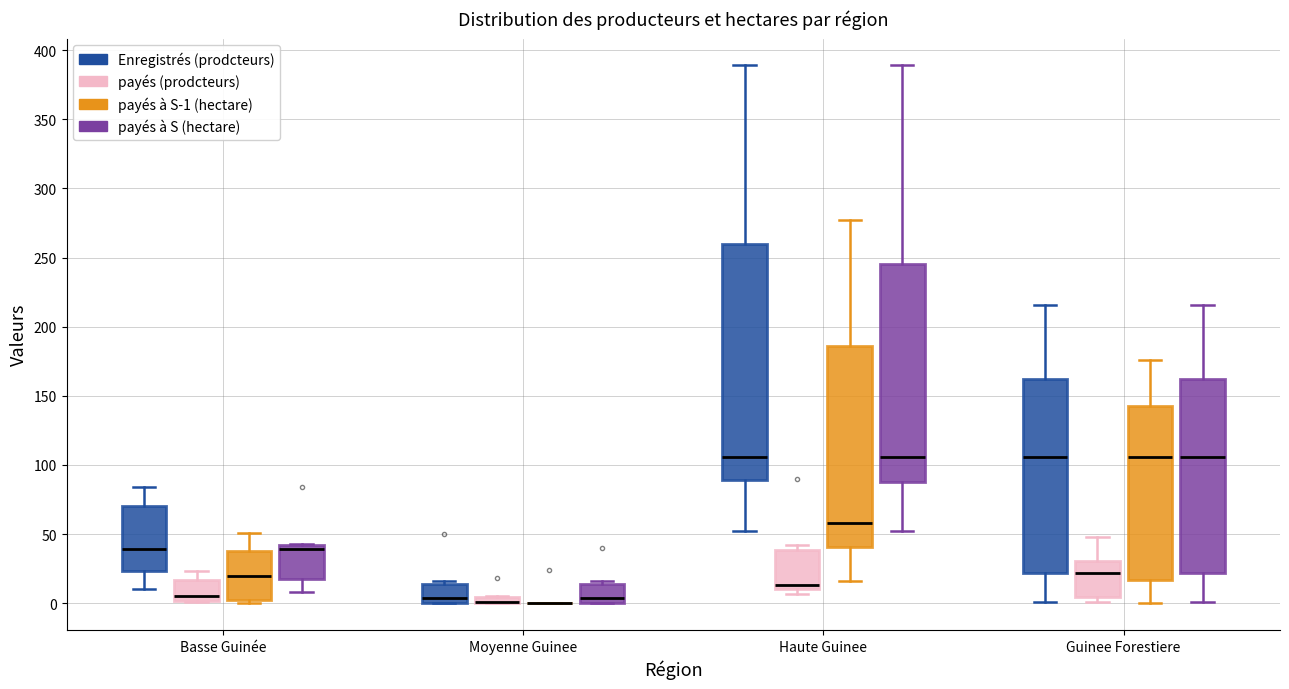

Which box is the tallest, from its lower edge to its upper edge?

Haute Guinee (Enregistrés (prodcteurs))